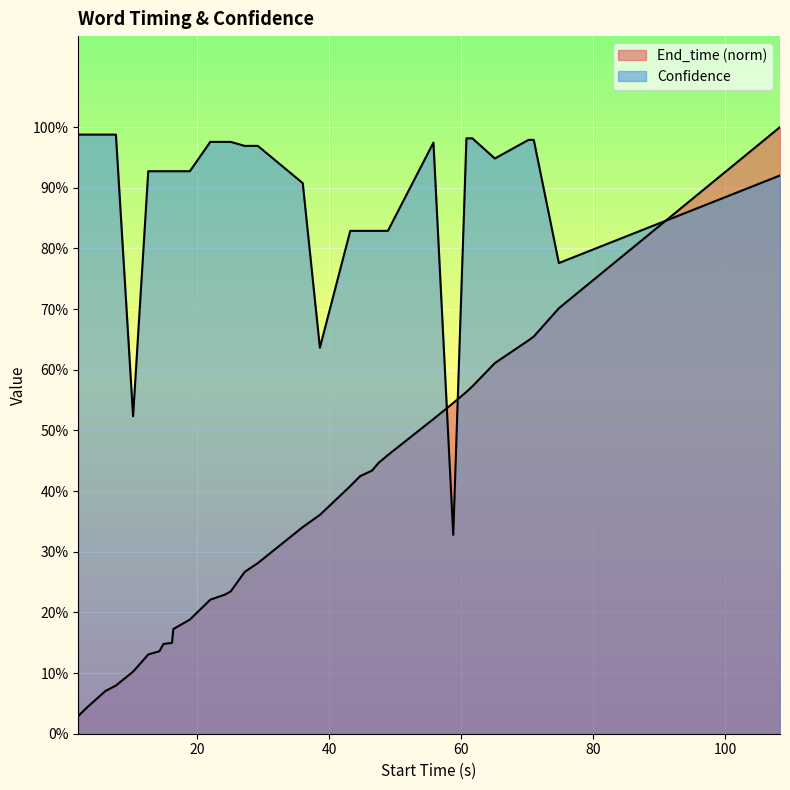

What is the difference between the maximum and second lowest values in the End_time series?

1.0